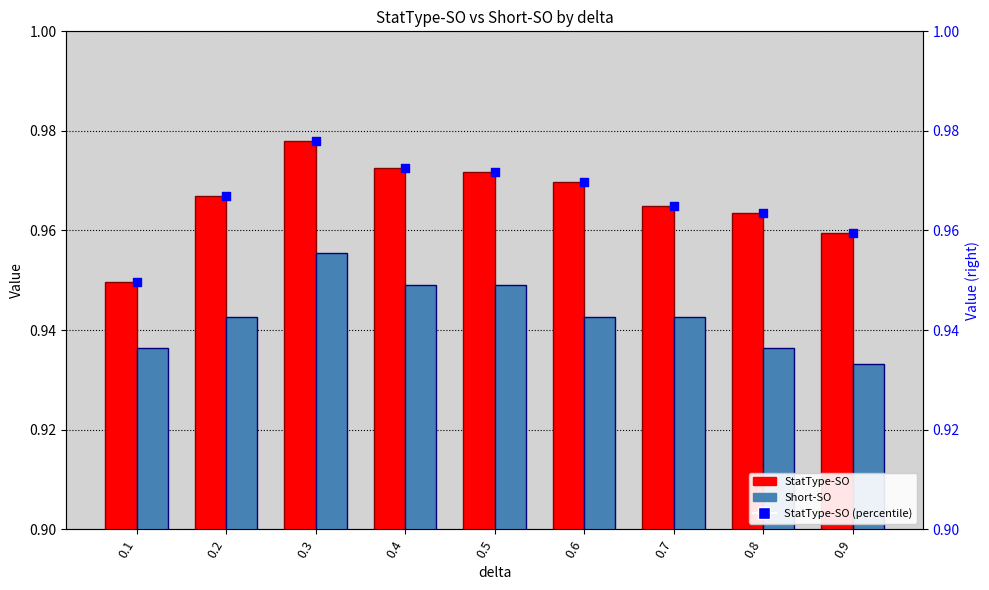

At how many categories does at least one series exceed 0?

9